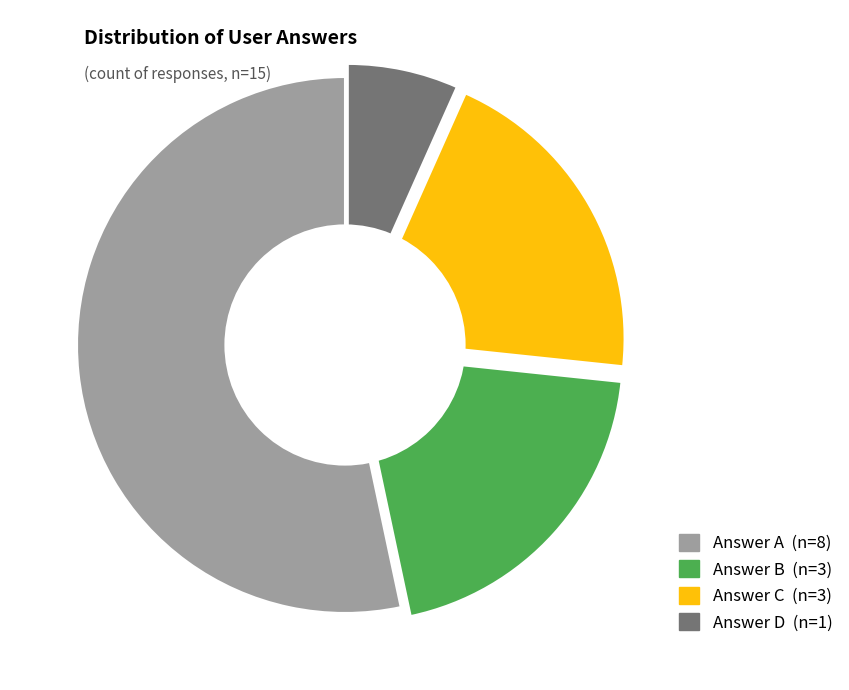

To the nearest percent, what is the average slice percentage?

25%